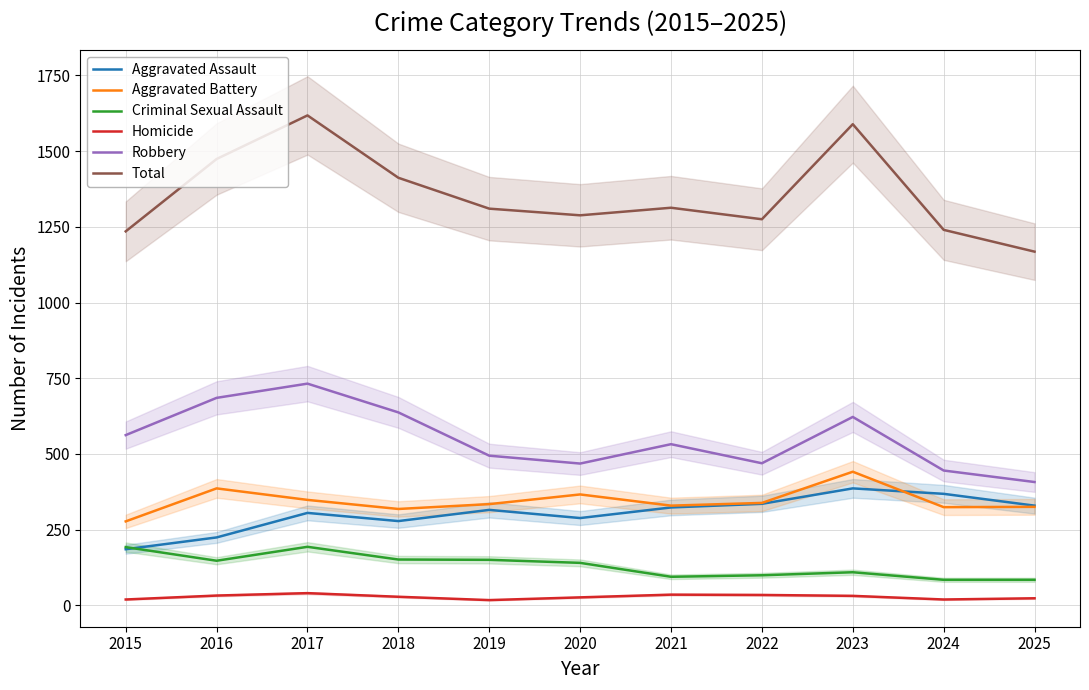

What is the spread (max minus min) of values at 2025?

1145